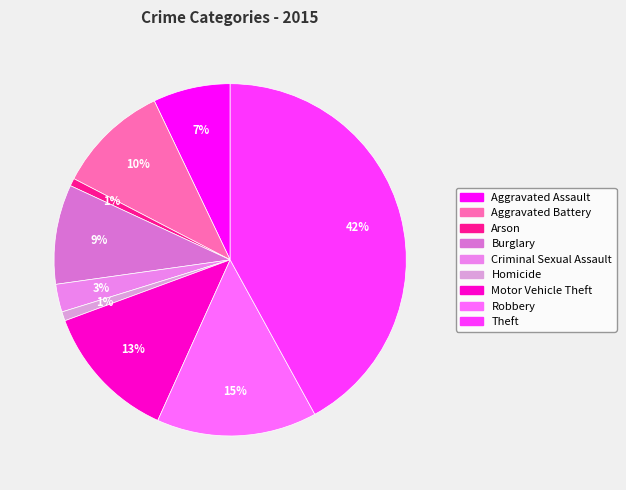

True or false: Robbery accounts for 29% of the total.

False